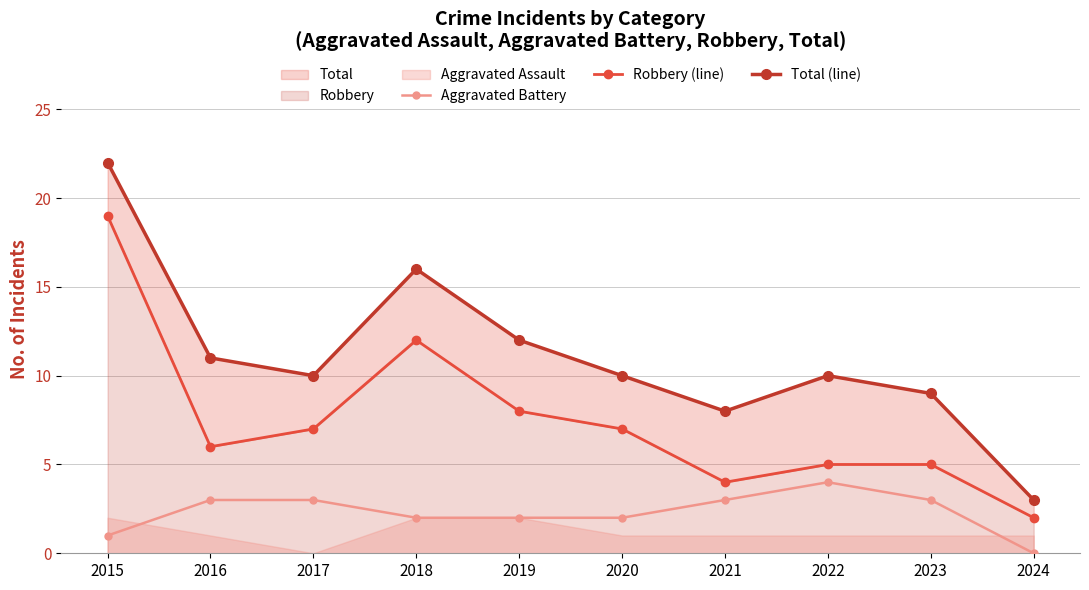

How many lines are shown in the chart?

3